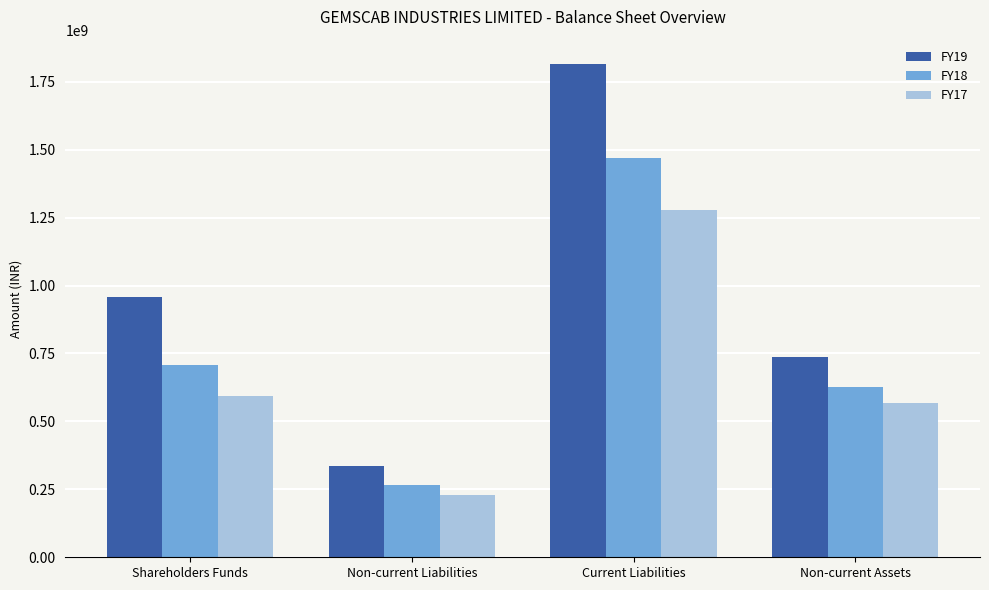

What is the difference between the maximum and minimum values in the FY19 series?

1477610720